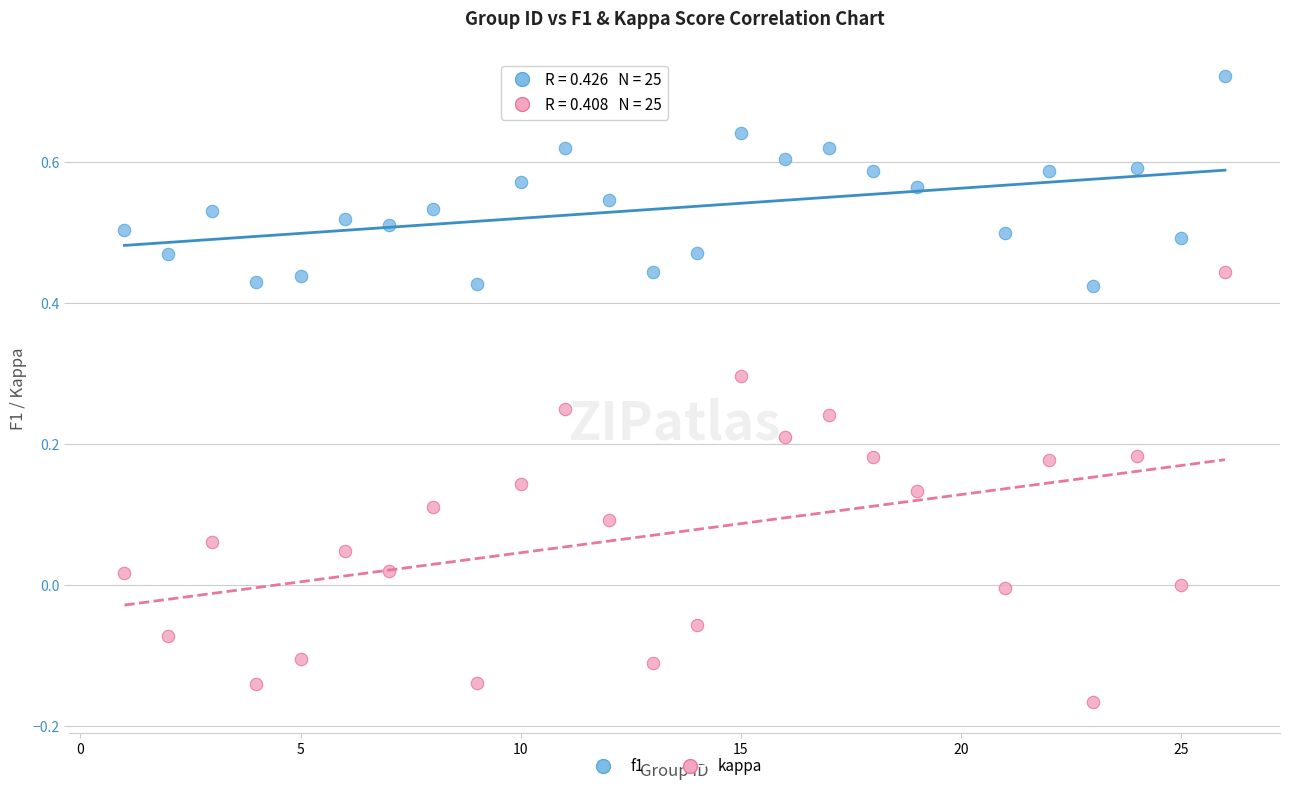

Which series contains the lowest Y value?

kappa